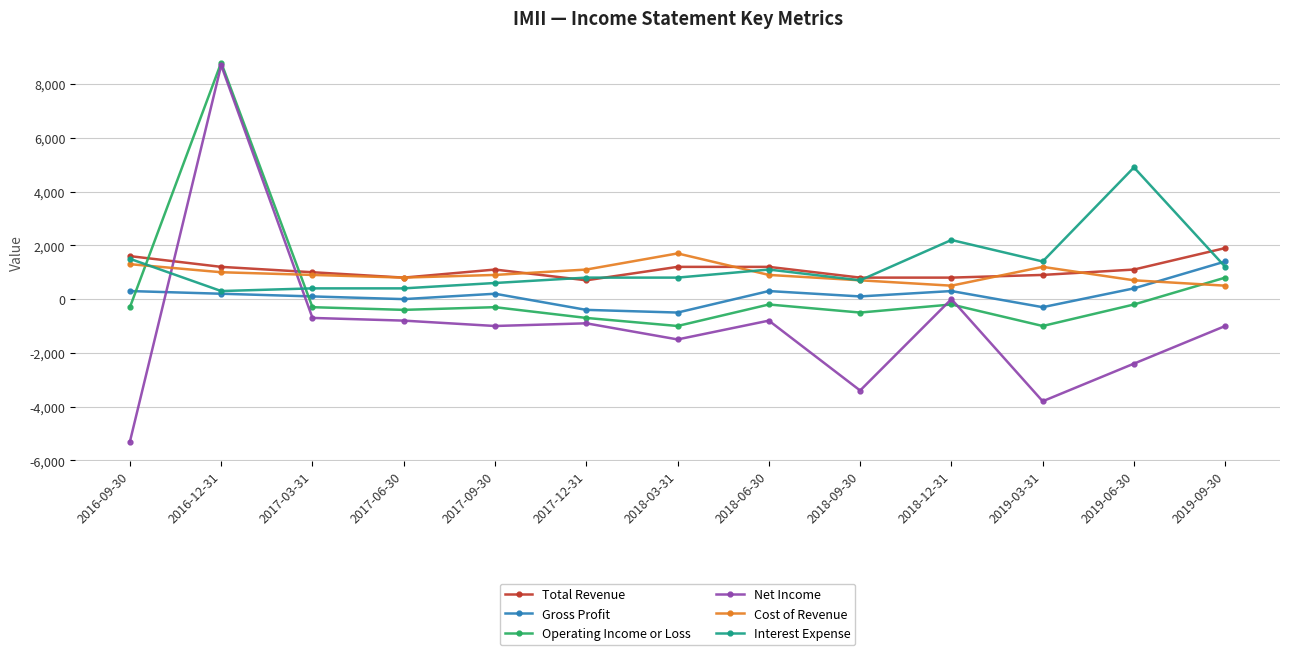

Reading left to right, extract all data points from this chart.

Total Revenue: 1600	1200	1000	800	1100	700	1200	1200	800	800	900	1100	1900
Gross Profit: 300	200	100	0	200	-400	-500	300	100	300	-300	400	1400
Operating Income or Loss: -300	8800	-300	-400	-300	-700	-1000	-200	-500	-200	-1000	-200	800
Net Income: -5300	8700	-700	-800	-1000	-900	-1500	-800	-3400	0	-3800	-2400	-1000
Cost of Revenue: 1300	1000	900	800	900	1100	1700	900	700	500	1200	700	500
Interest Expense: 1500	300	400	400	600	800	800	1100	700	2200	1400	4900	1200